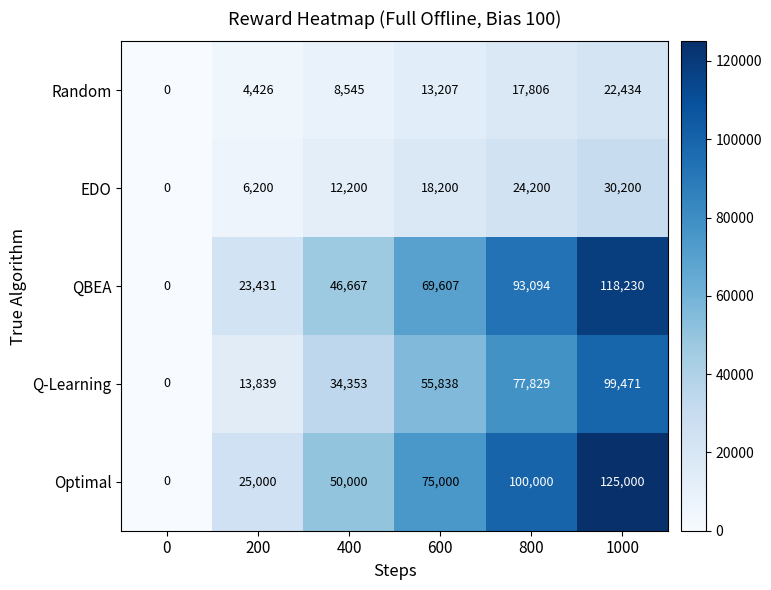

The EDO series shows 18200 at 600. True or false?

True